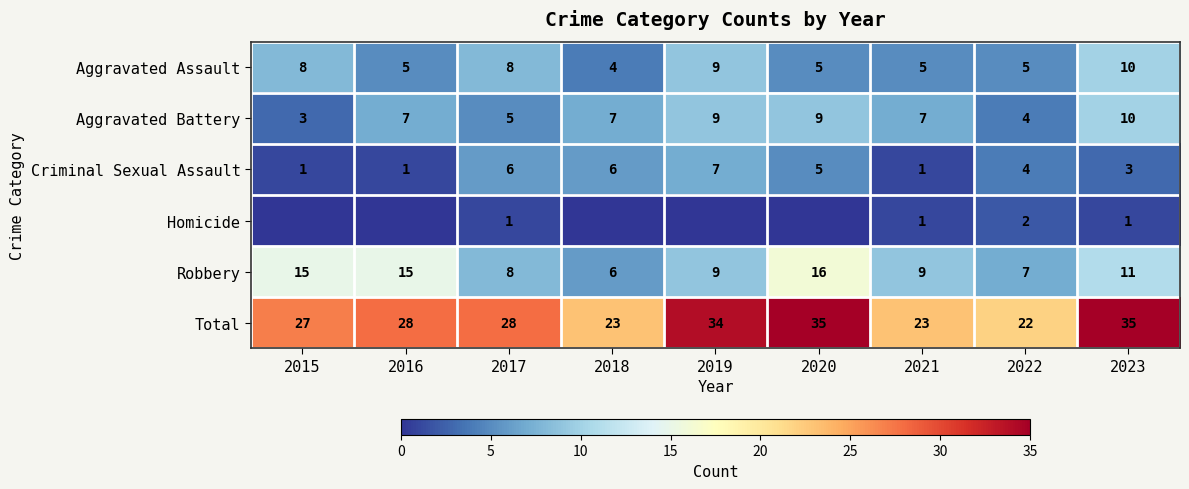

Is the value of Robbery at 2021 greater than the value of Total at 2018?

No